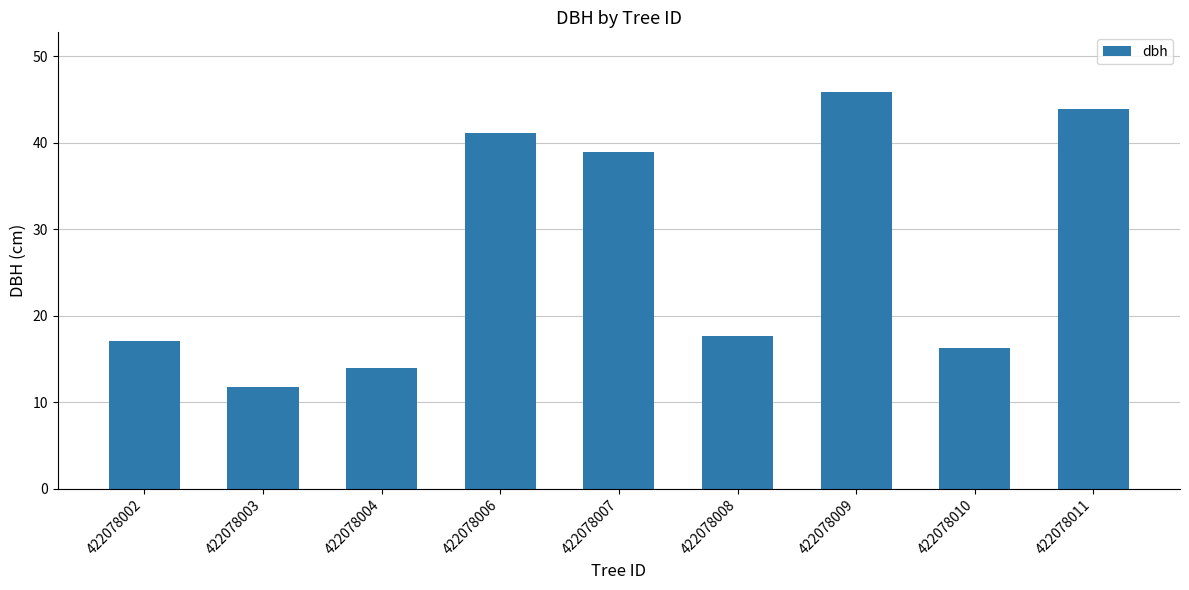

The value at 422078007 is 39.0. True or false?

True